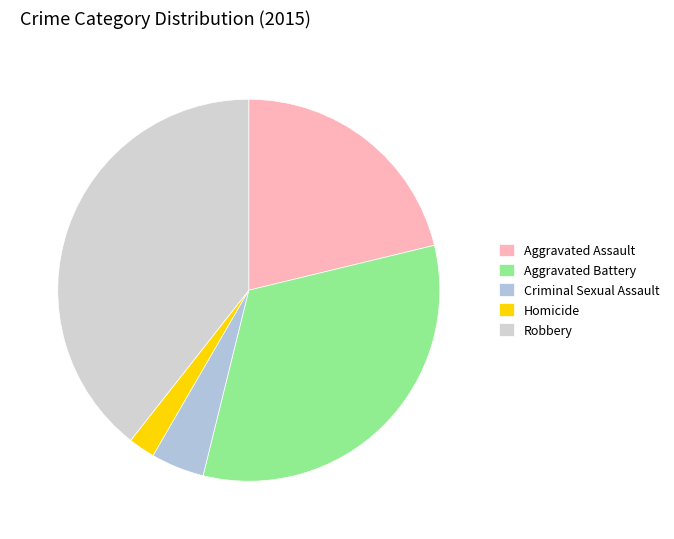

To the nearest percent, what is the average slice percentage?

20%